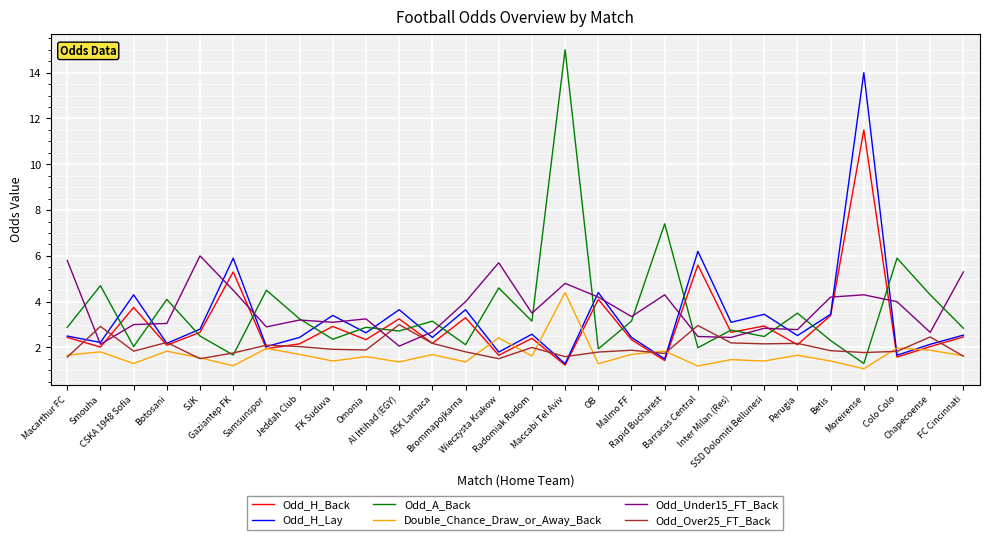

What is the highest value of the Odd_A_Back series?

15.0